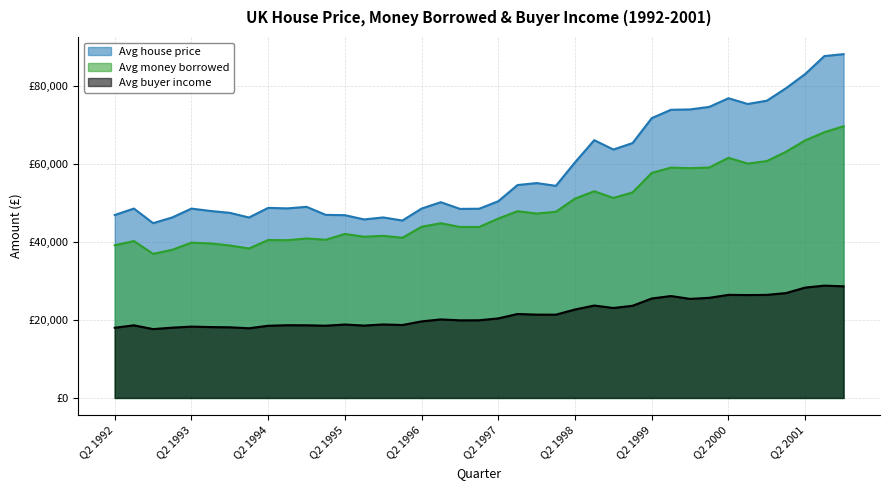

Which label corresponds to the largest value in the chart?

Q4 2001